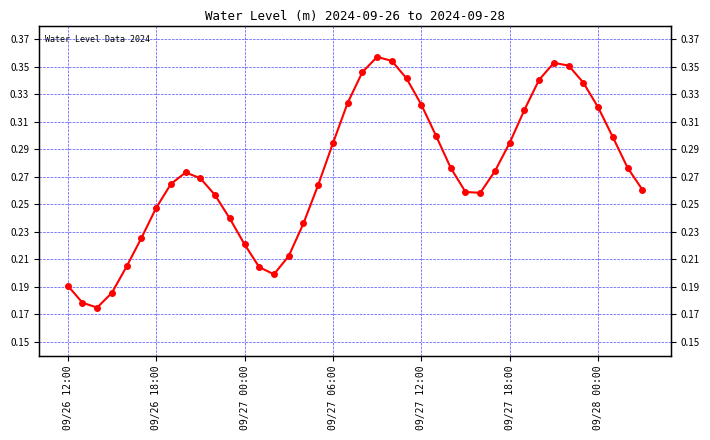

How many values are between 0 and 1?

40